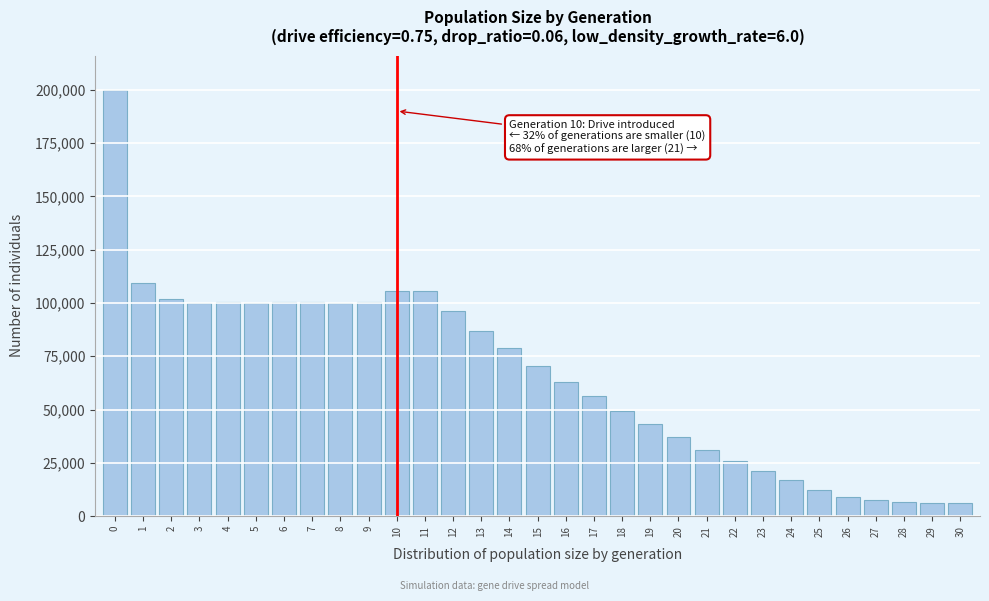

What is the change in value from 4 to 18?

-50724